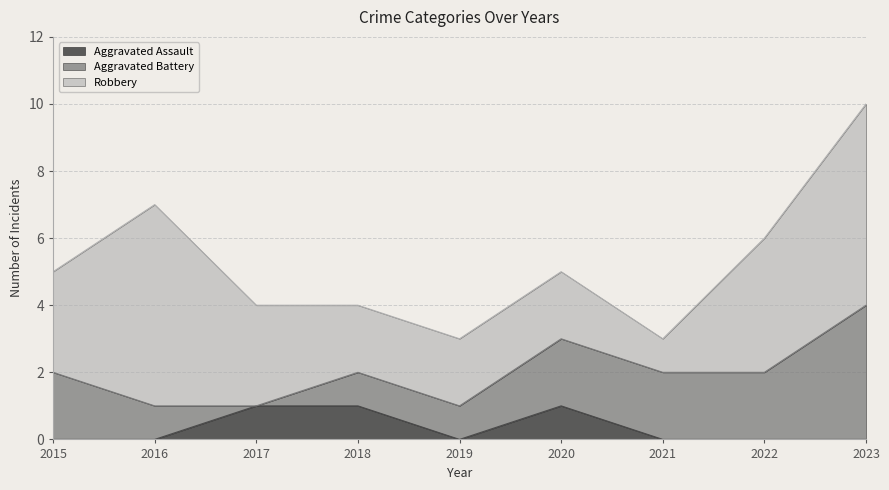

What is the difference between the maximum and minimum values in the Aggravated Assault series?

1